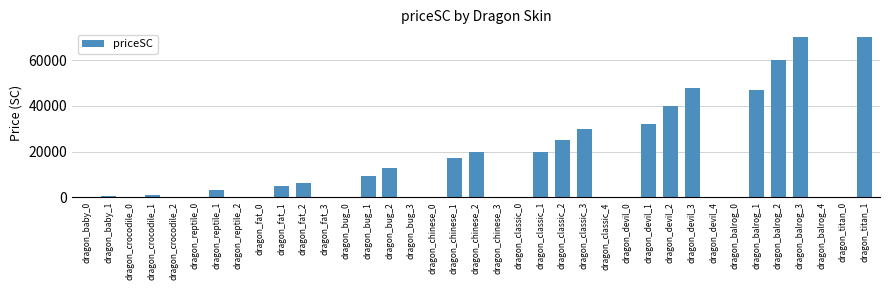

What is the maximum value shown in the chart?

70000